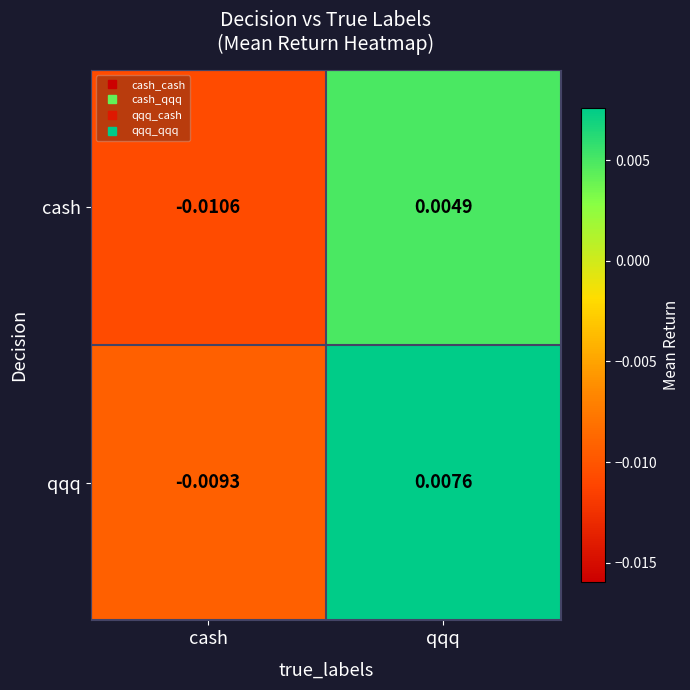

Which category has the highest value across all series?

qqq